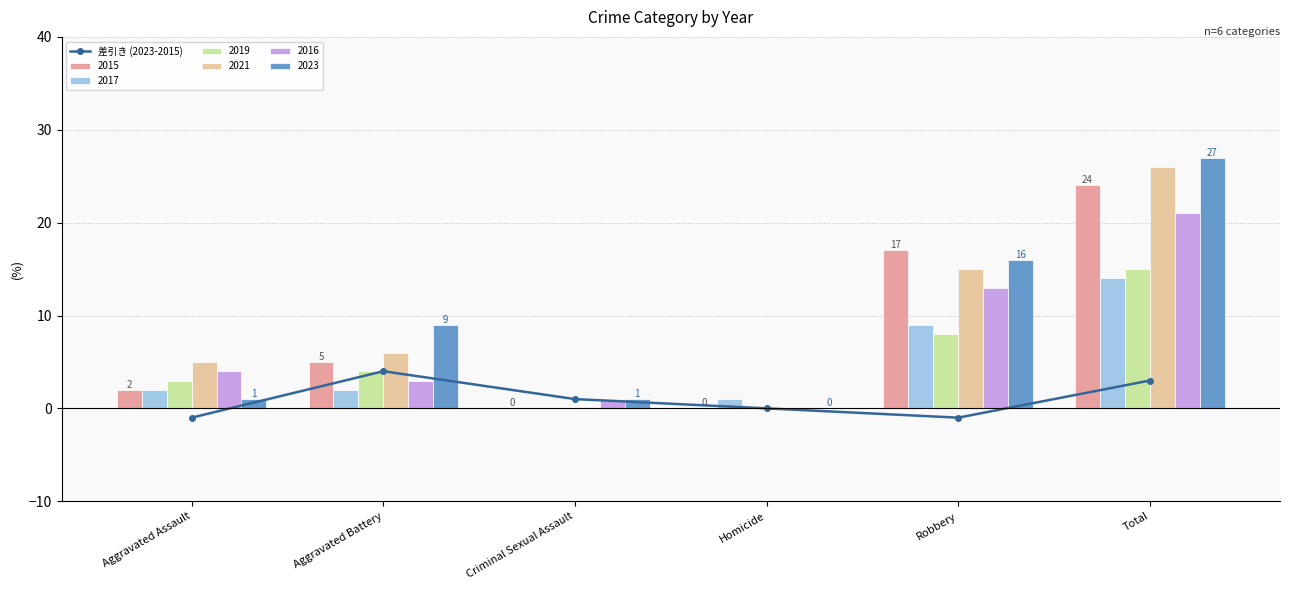

What is the sum of the values at Homicide and Aggravated Battery?

4